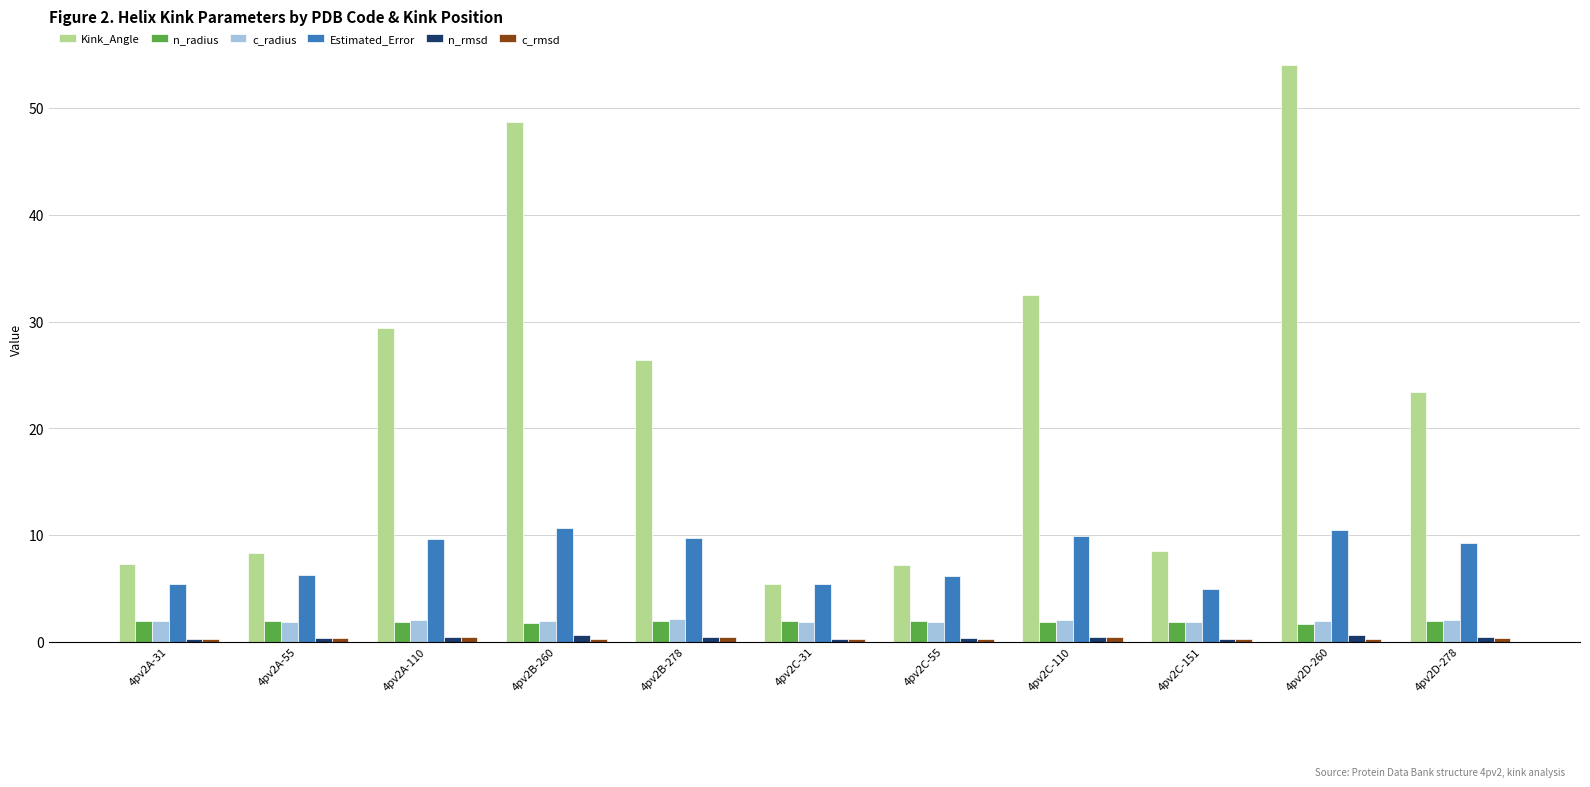

What is the label of the 4th bar from the left?

4pv2B-260